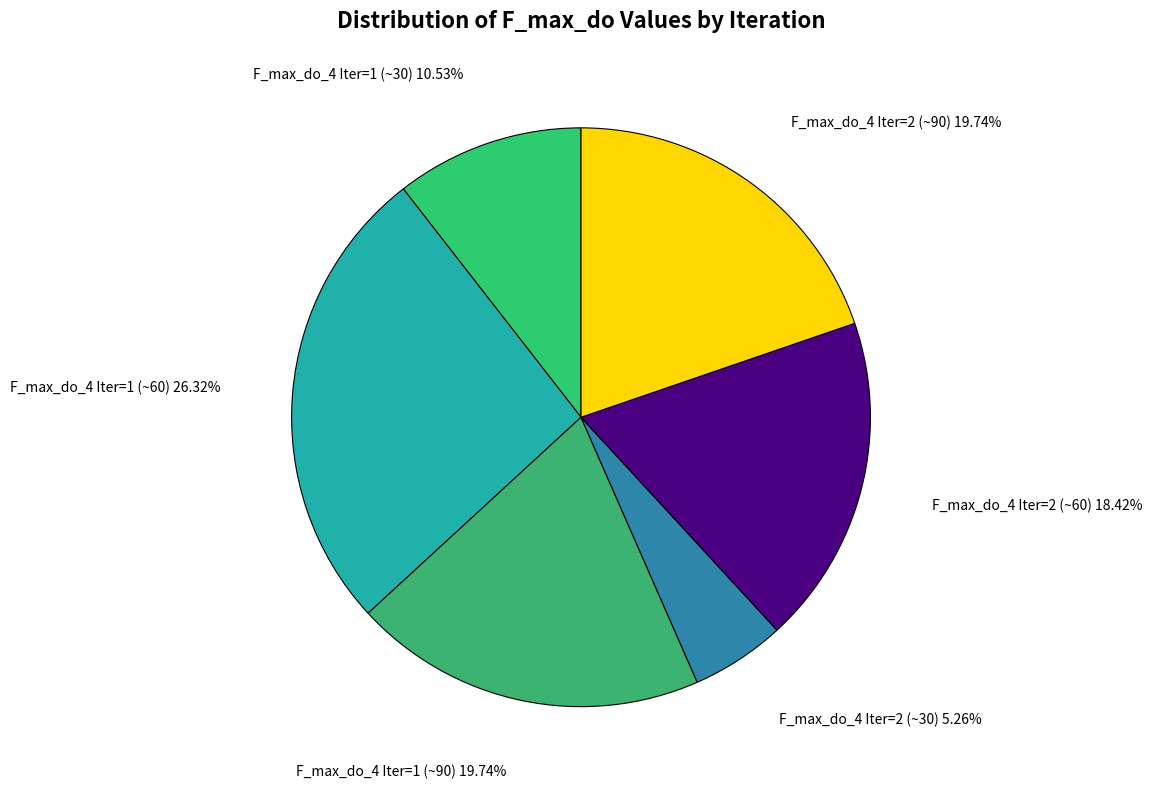

Does F_max_do_4 Iter=2 (~90) 19.74% represent more than half of the total?

No